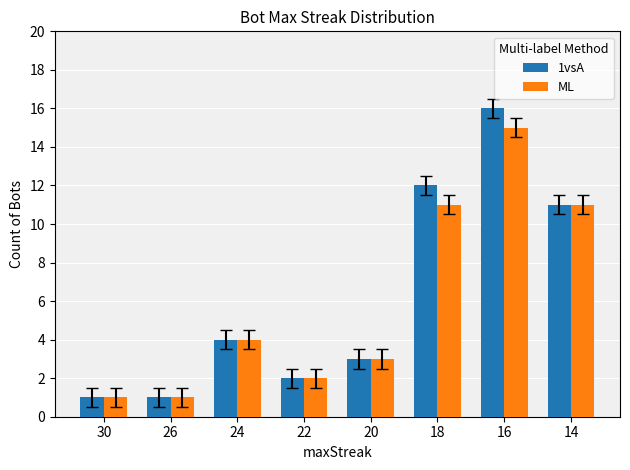

What is the average value of the ML series?

6